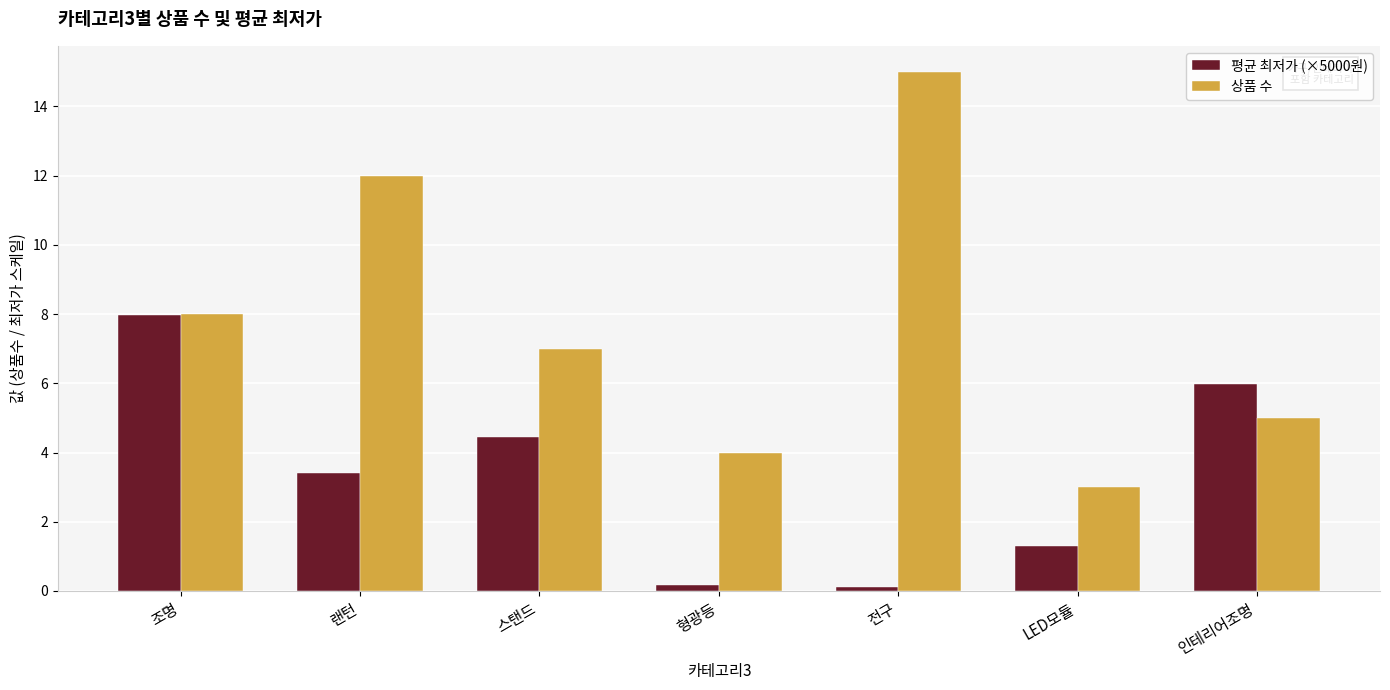

Rank the categories by 상품 수 value from lowest to highest.

LED모듈, 형광등, 인테리어조명, 스탠드, 조명, 랜턴, 전구